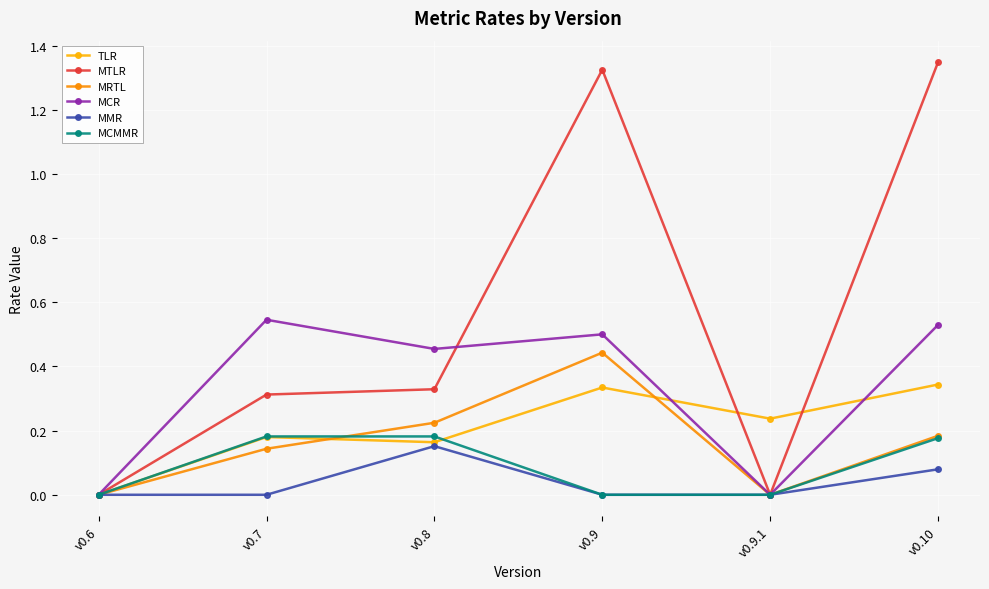

Count the MRTL values in the range 0 to 1.

6